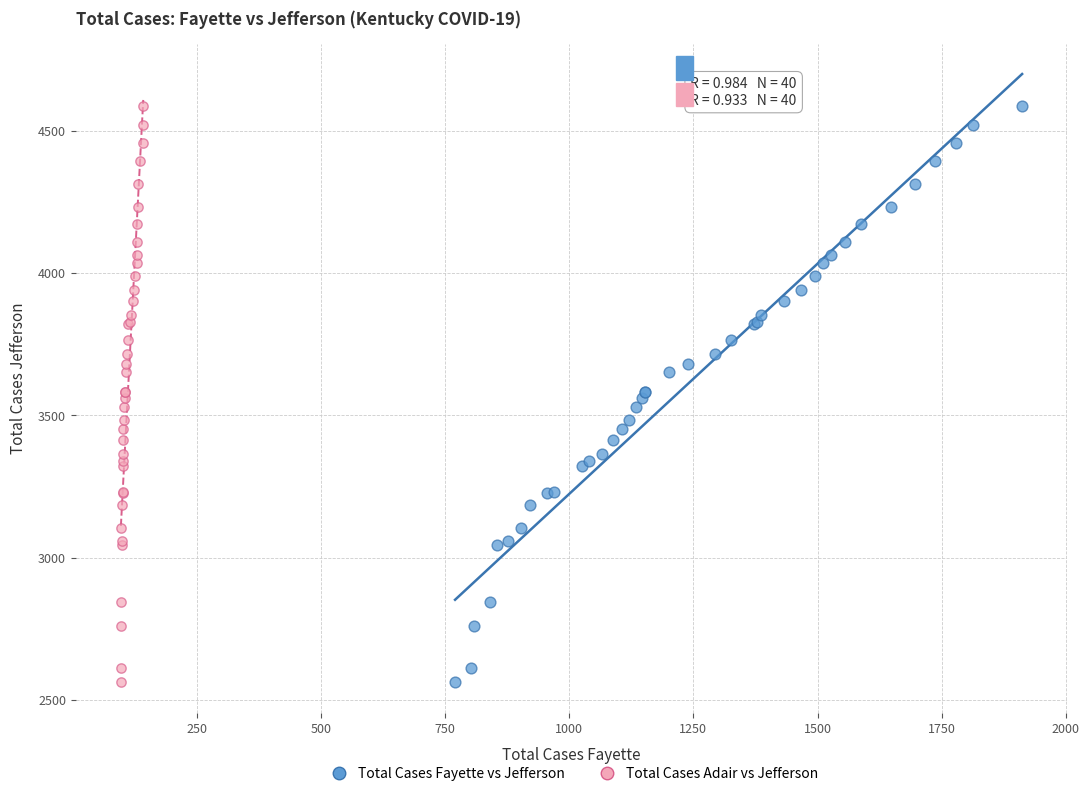

What are all the series names shown in the legend?

Total Cases Fayette vs Jefferson, Total Cases Adair vs Jefferson